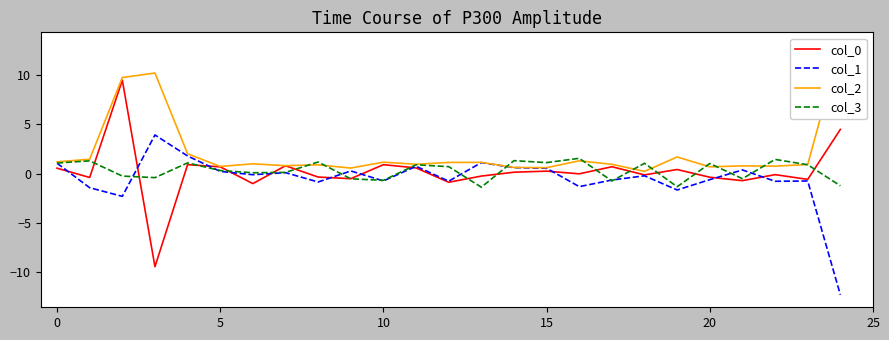

Which category has the highest value in the col_2 series?

24